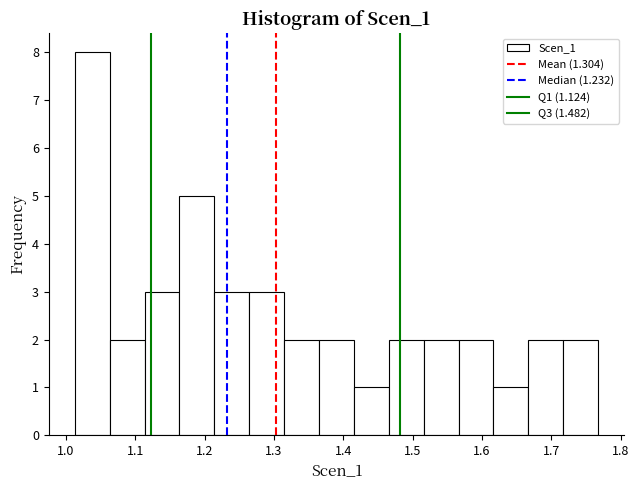

How tall is the bar that spans 1.42 to 1.47 on the x-axis? Neither the bar edges nor the heights are printed on the chart, so give them approximately, as read against the axes.

1